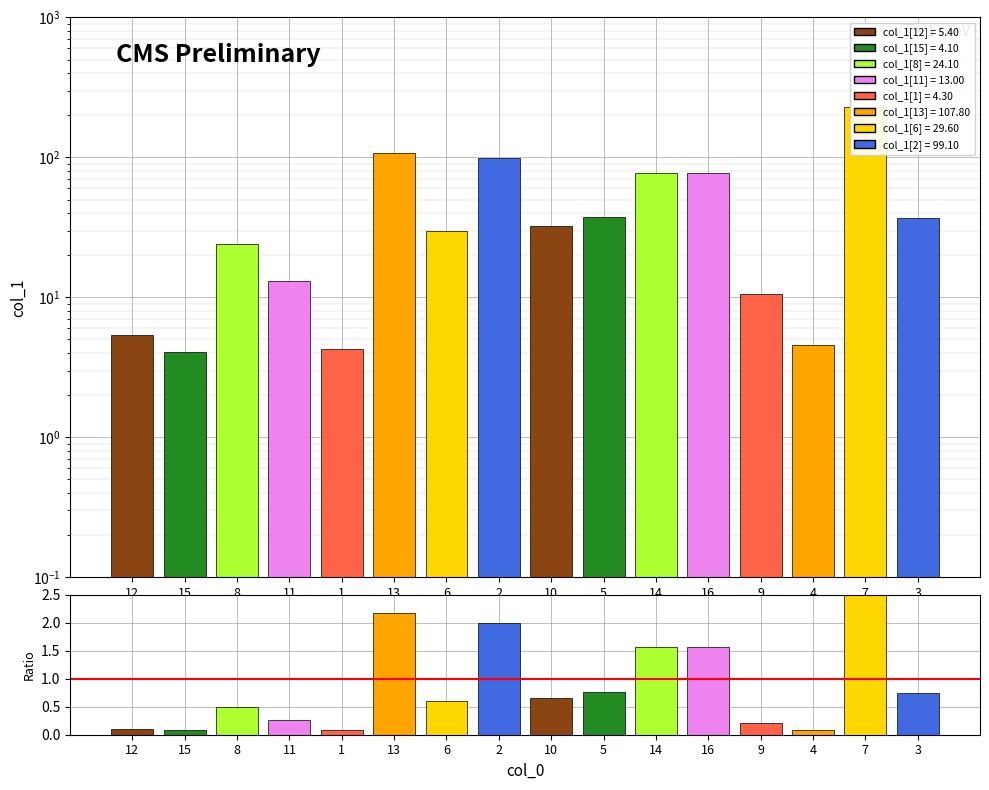

How many bars are there in each group?

2